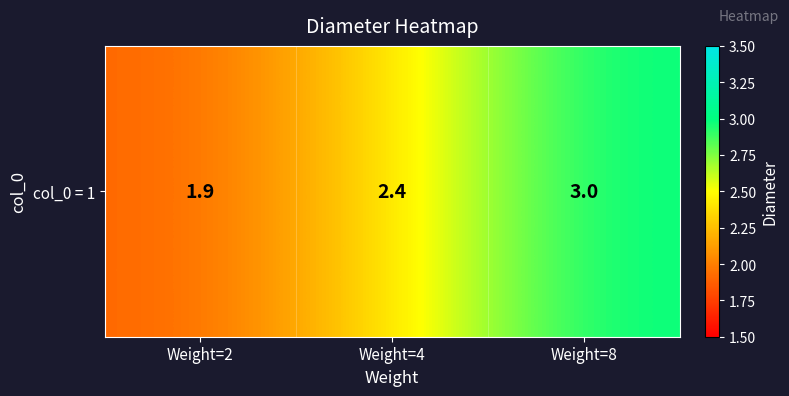

Reading left to right, extract all data points from this chart.

Weight=2=1.9	Weight=4=2.4	Weight=8=3.0